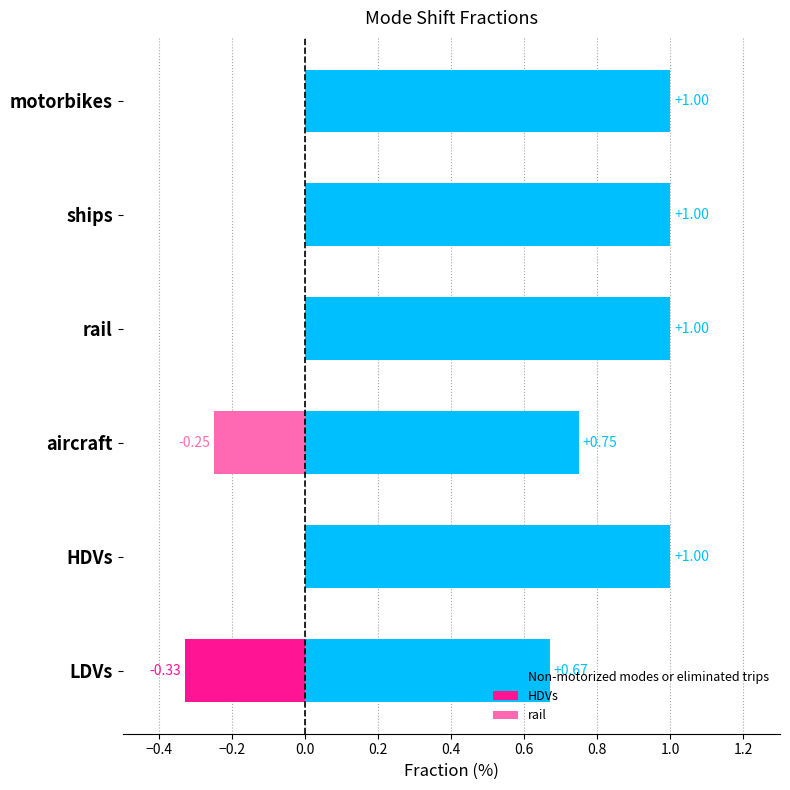

Which series changed the most between HDVs and rail?

Non-motorized modes or eliminated trips